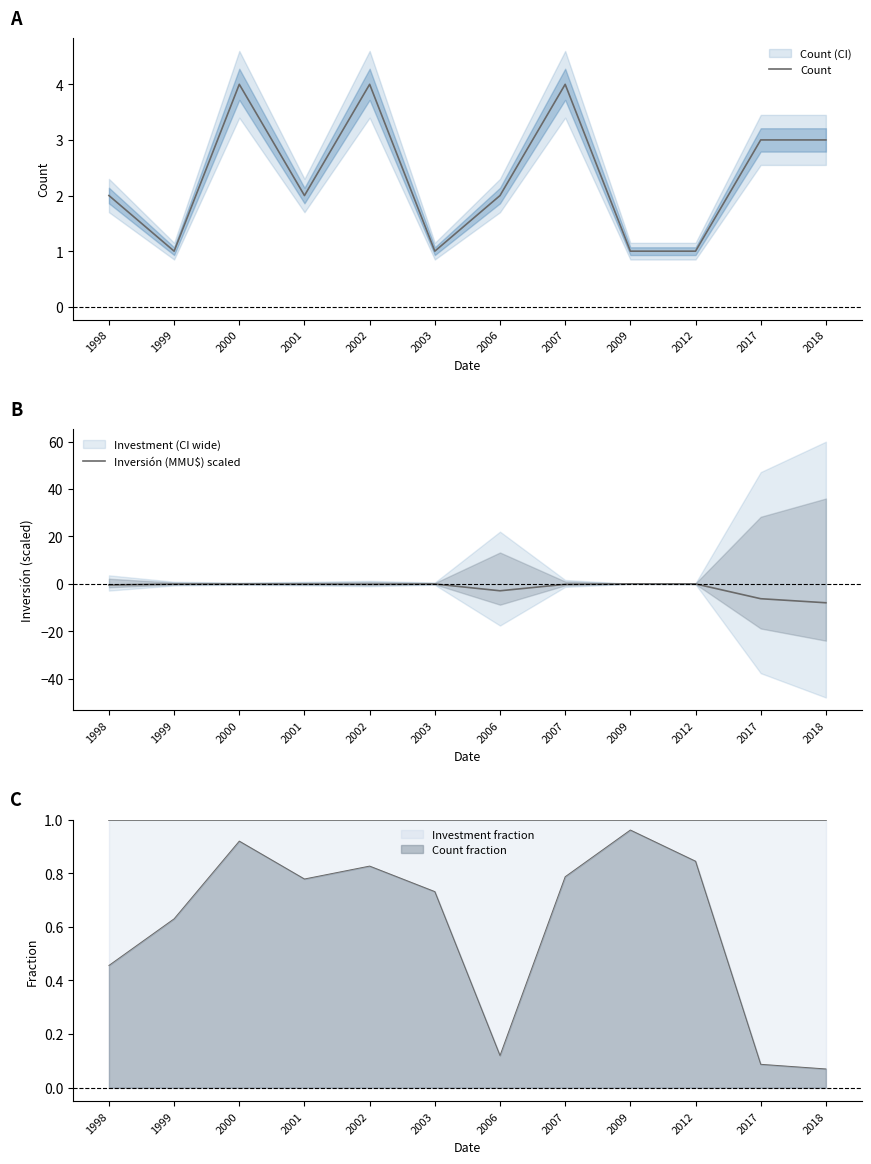

Is the value of Count at 2000 greater than the value of Inversión (MMU$) scaled at 2006?

Yes